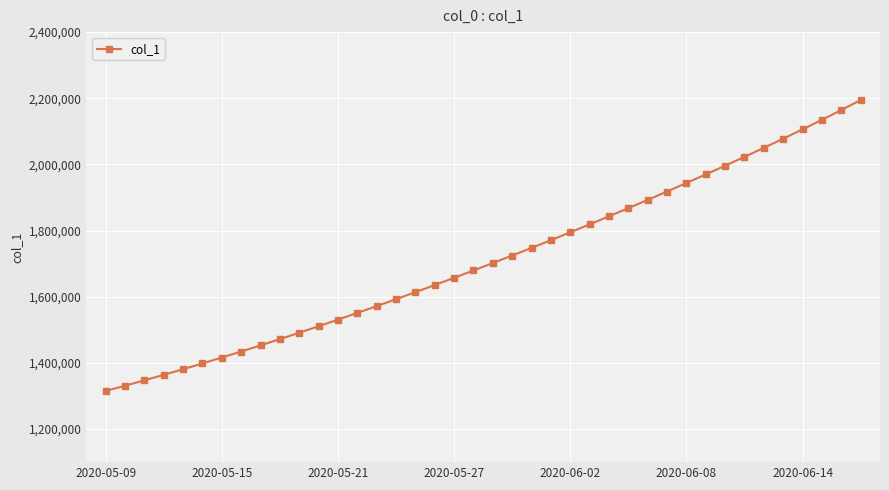

What is the average value?

1712181.6